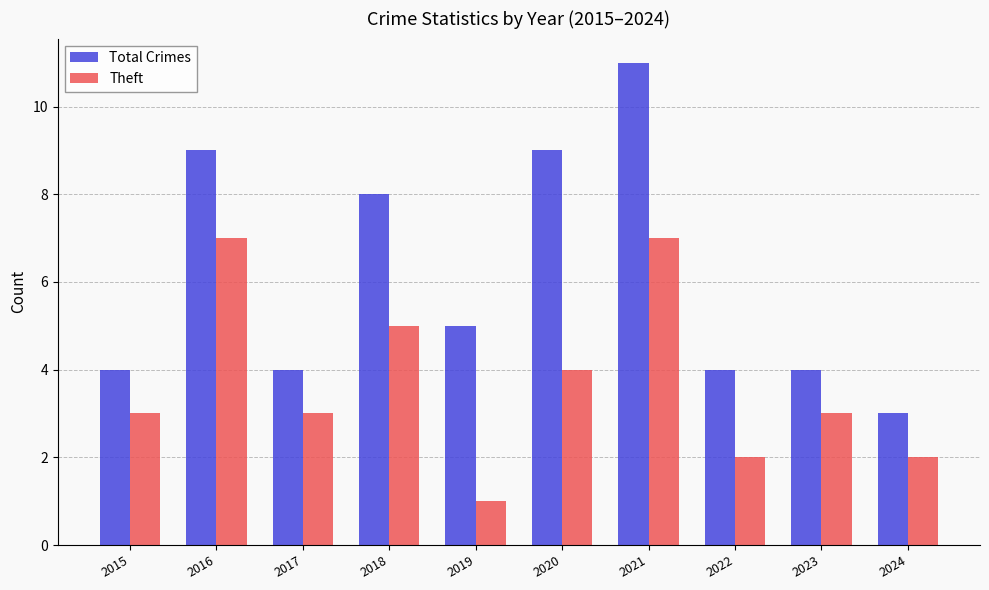

Which series has the widest spread of values?

Total Crimes